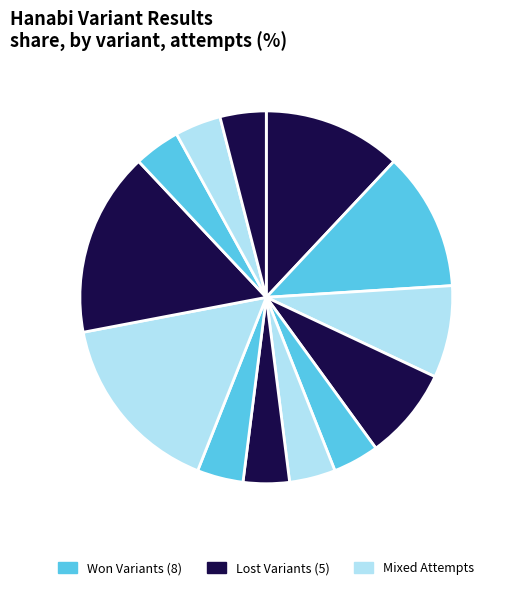

How many segments does this pie chart have?

13